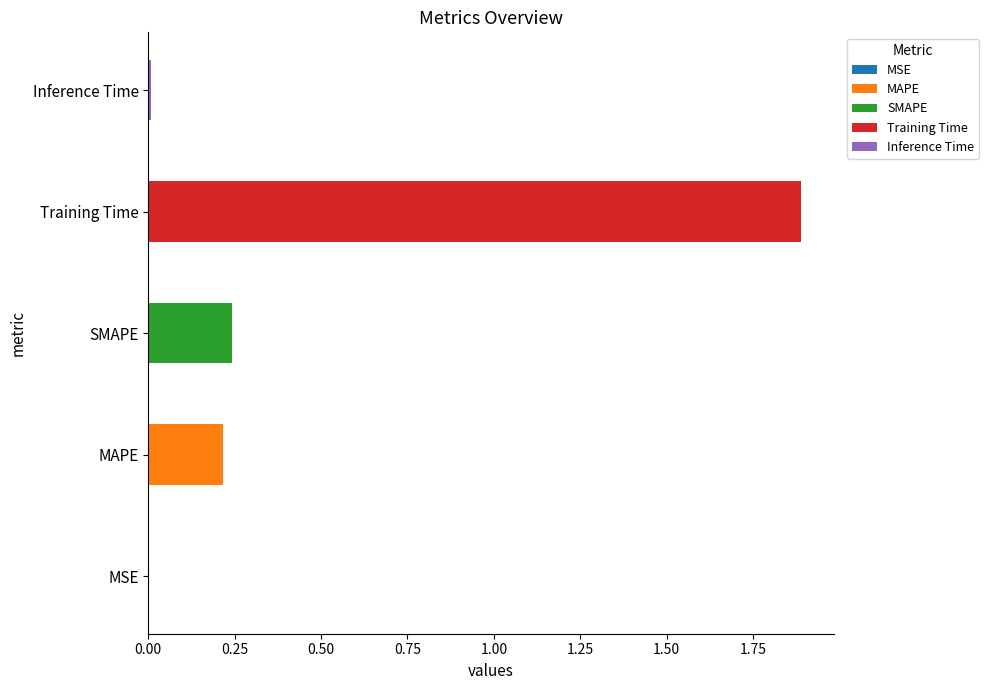

At which label is the value closest to 0?

MSE